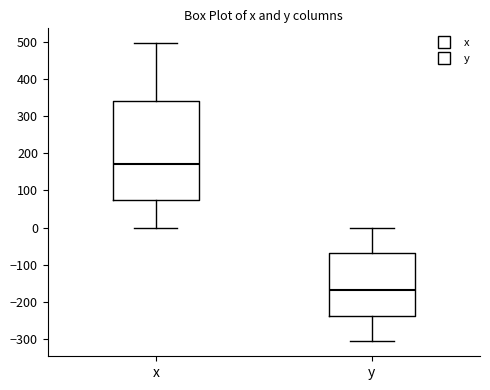

Which box has the highest median line?

x